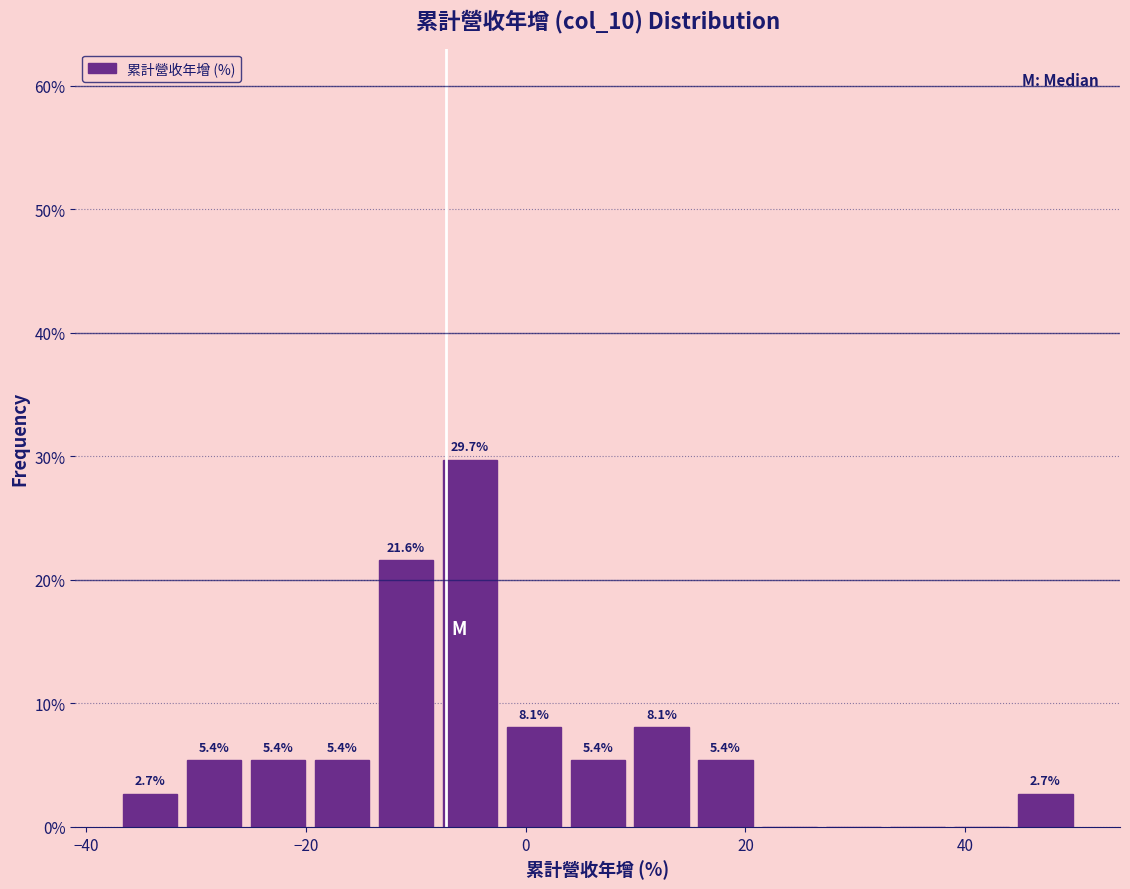

Around what value on the x-axis is the tallest bar? Give the approximate position of its centre, as read against the axis.

-6